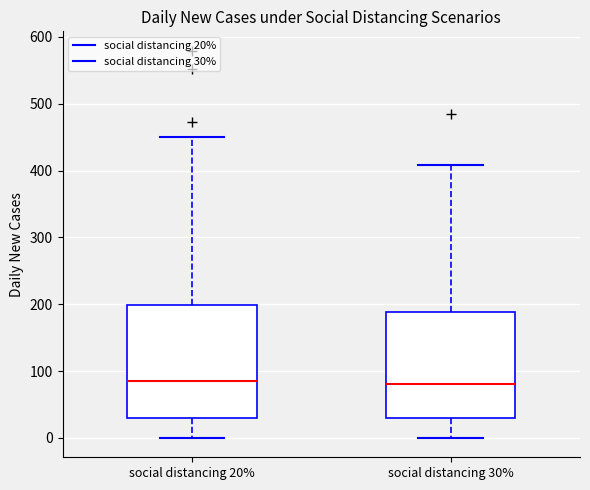

Reading left to right, read every box against the y-axis: the position of its median line, the range the box covers, and the ends of its whiskers. The values are not printed on the chart, so give them approximately, as read against the axis.

social distancing 20%: median 90, box 30 to 200, whiskers 0 to 450
social distancing 30%: median 80, box 30 to 190, whiskers 0 to 410